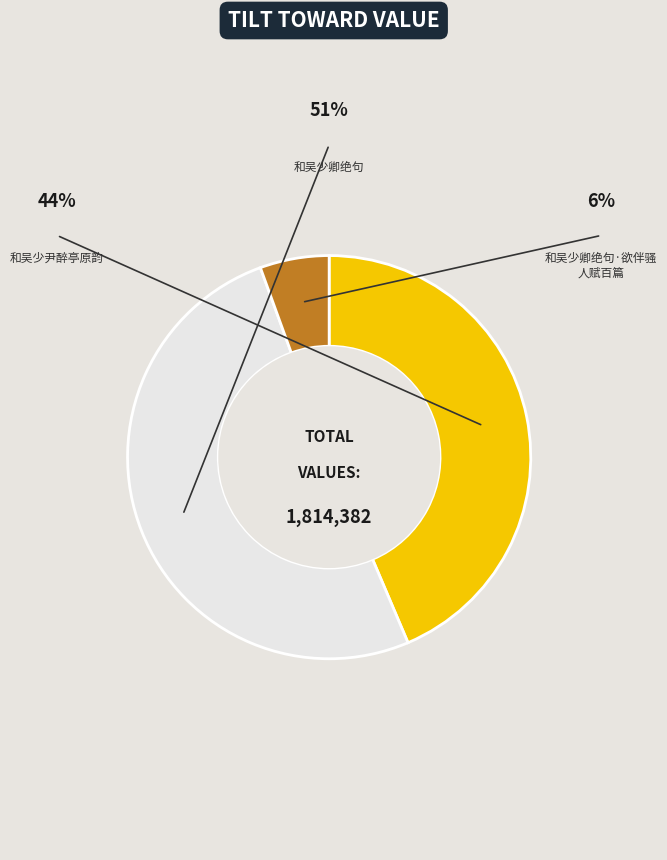

Is there any slice that represents more than half of the pie?

Yes